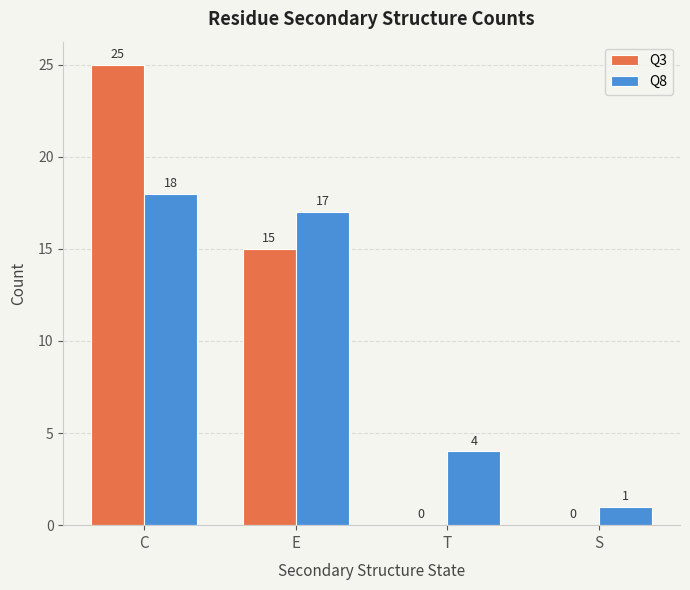

What is the sum of all Q8 values?

40